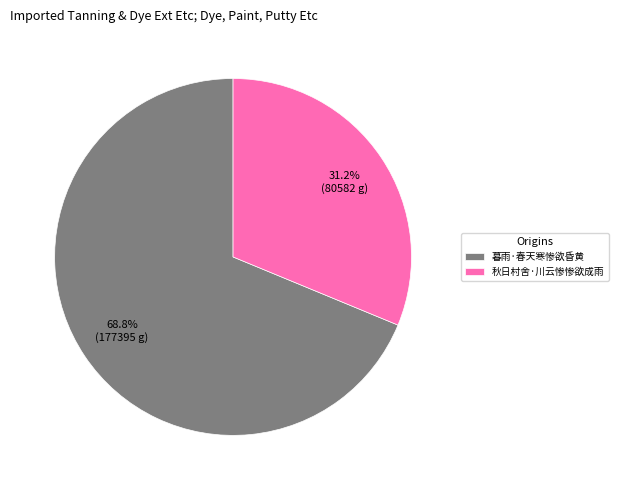

To the nearest percent, what percentage of the pie is 秋日村舍·川云惨惨欲成雨?

31%